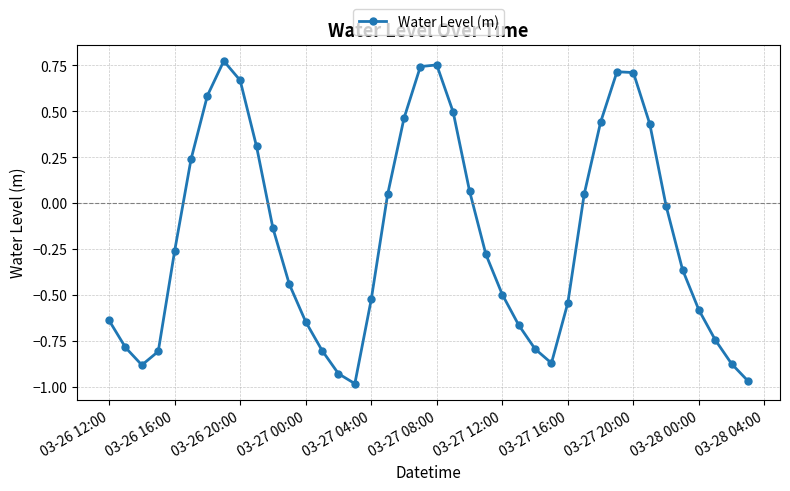

How many distinct data groups are displayed?

1